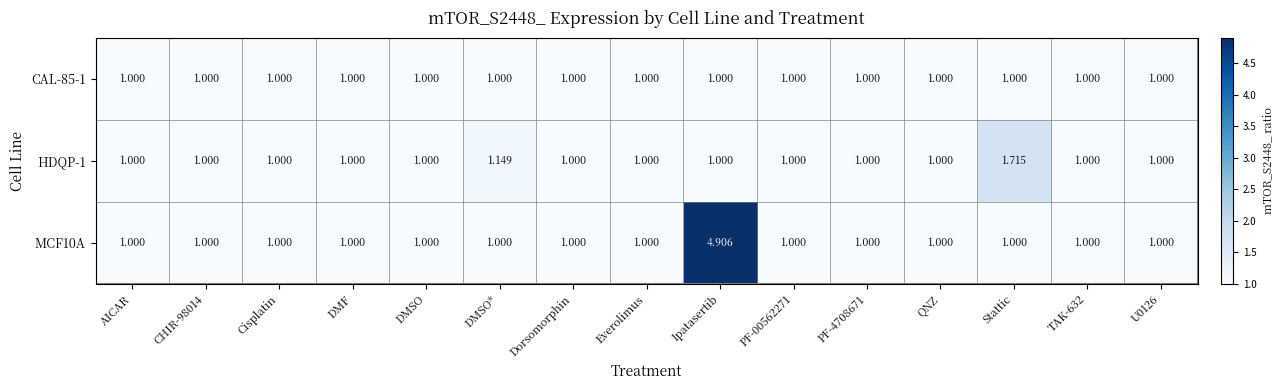

Which category has the highest value across all series?

Ipatasertib